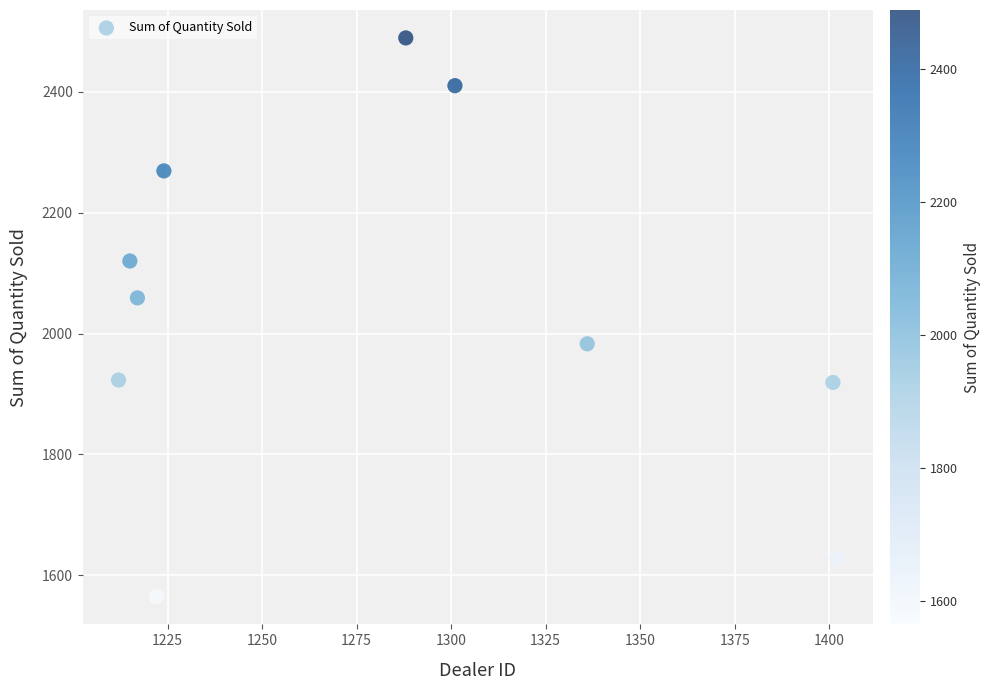

What is the range of X values (max minus min)?

190